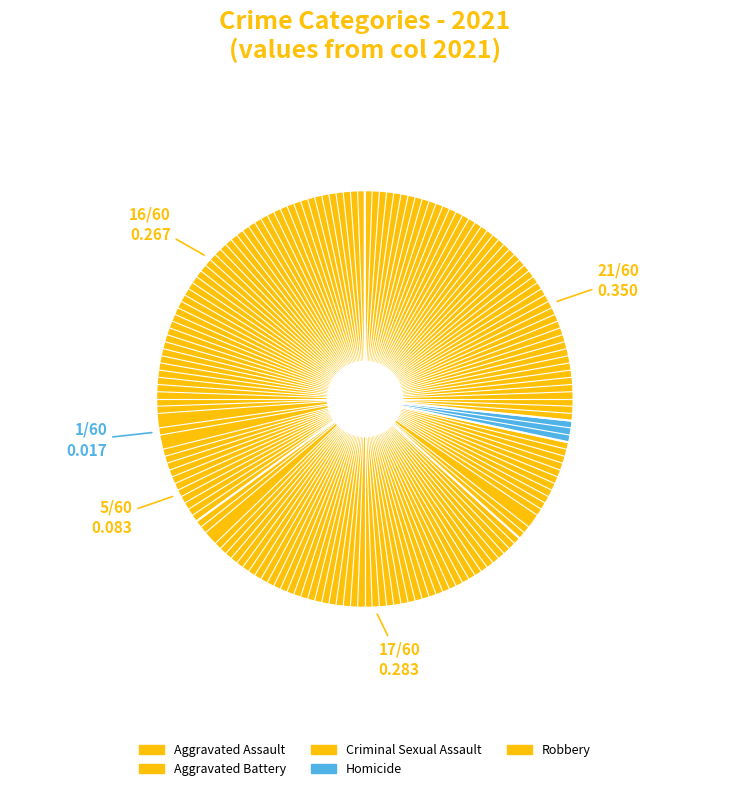

Count the number of slices in the pie.

5